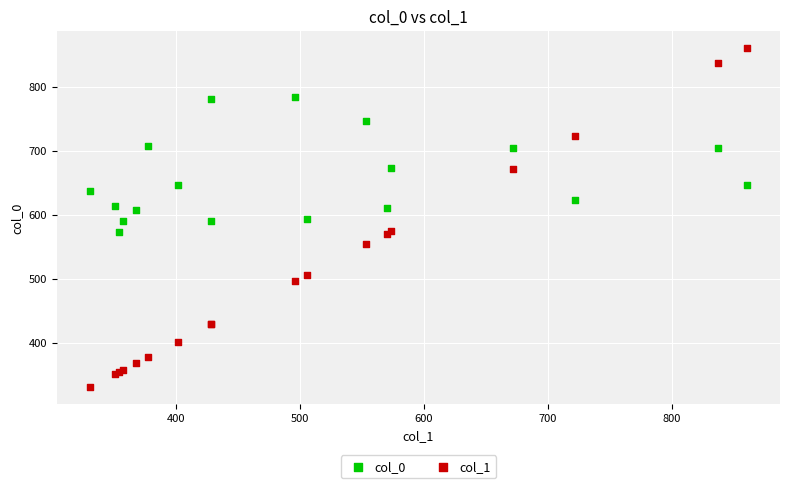

Which series contains the highest Y value?

col_1